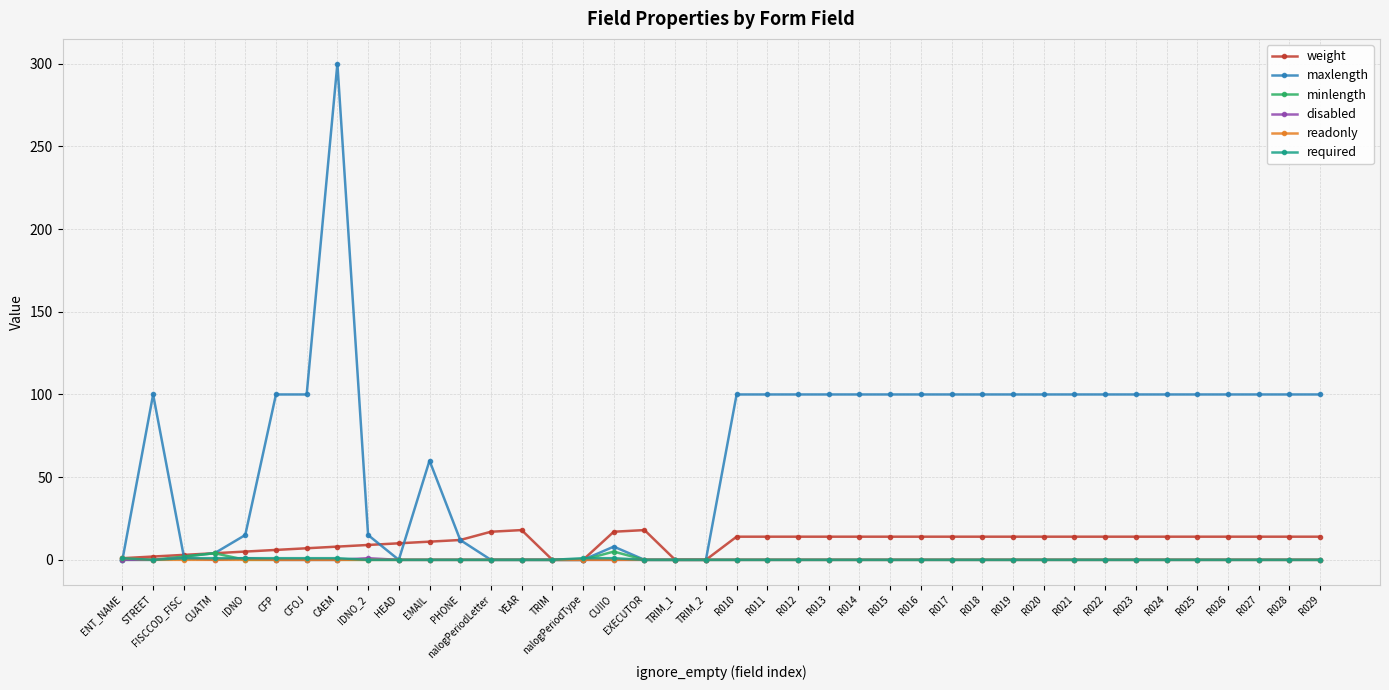

How many required values are between 0 and 1?

40